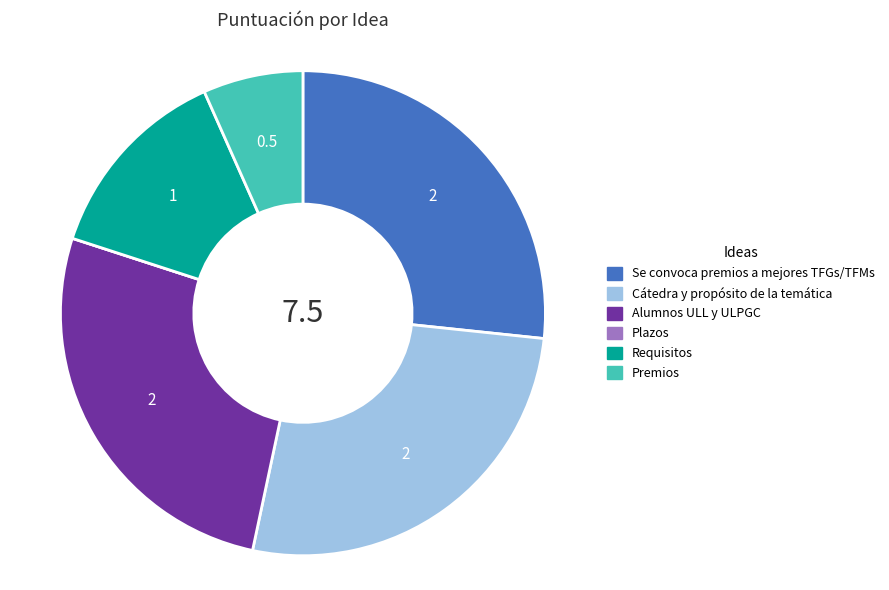

Does any single category account for the majority?

No